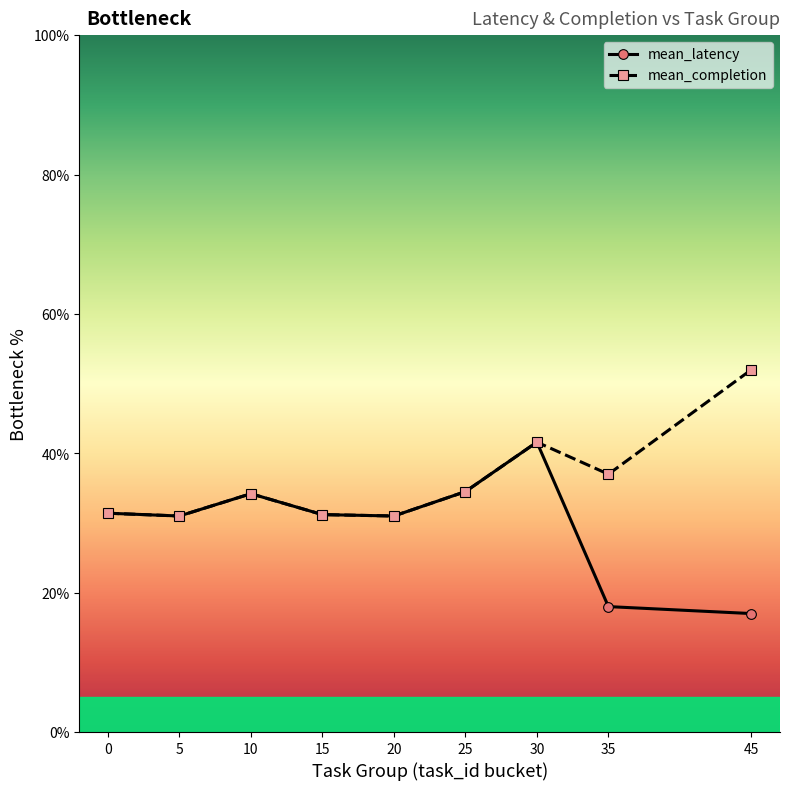

Does the chart have visible grid lines?

No